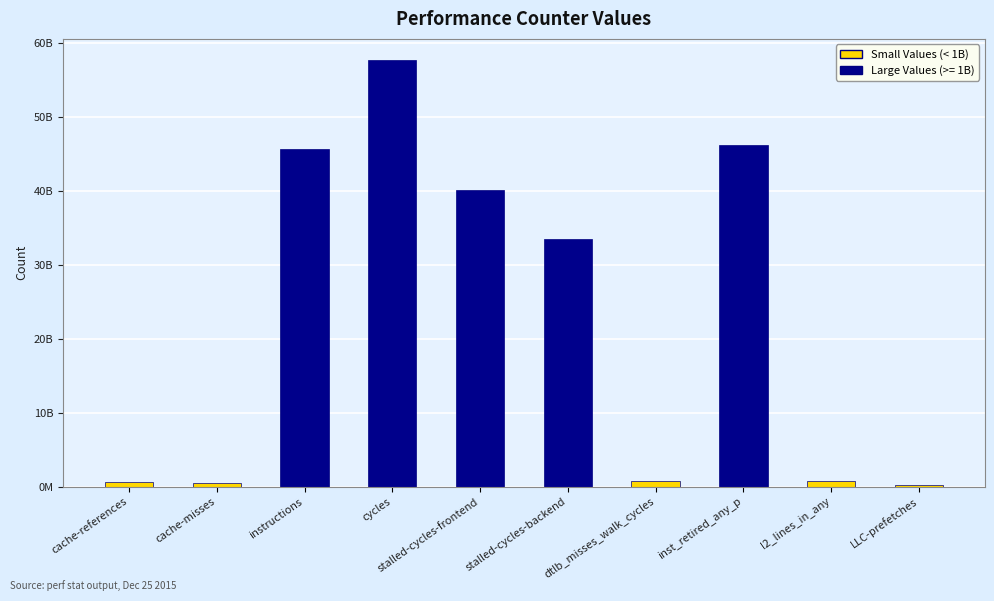

Reading left to right, extract all data points from this chart.

cache-references=602016620	cache-misses=547628203	instructions=45670123369	cycles=57650725848	stalled-cycles-frontend=40097391818	stalled-cycles-backend=33535252375	dtlb_misses_walk_cycles=799789675	inst_retired_any_p=46235319782	l2_lines_in_any=800937083	LLC-prefetches=193261588